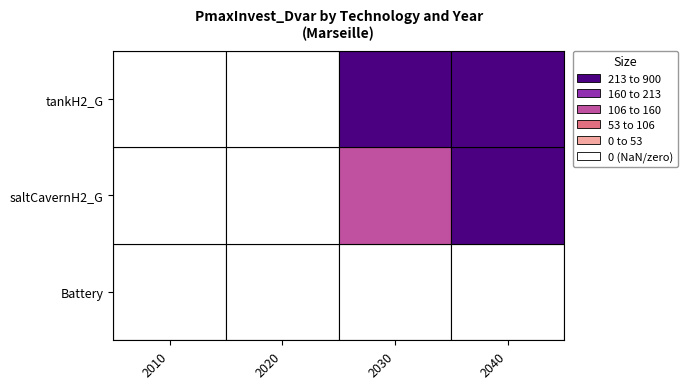

Which series has the largest range (max minus min)?

tankH2_G